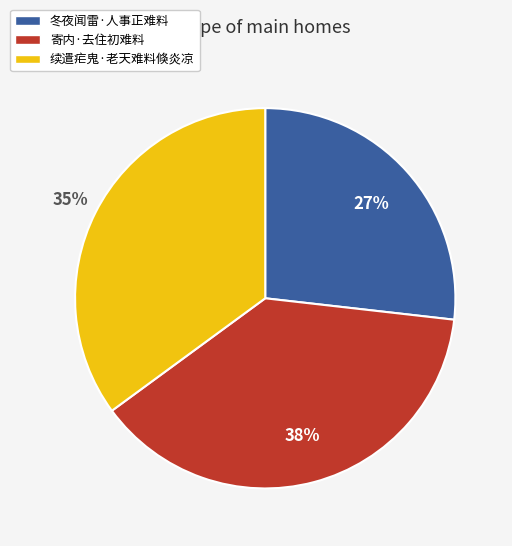

What percentage is the 冬夜闻雷·人事正难料 slice, to the nearest percent?

27%